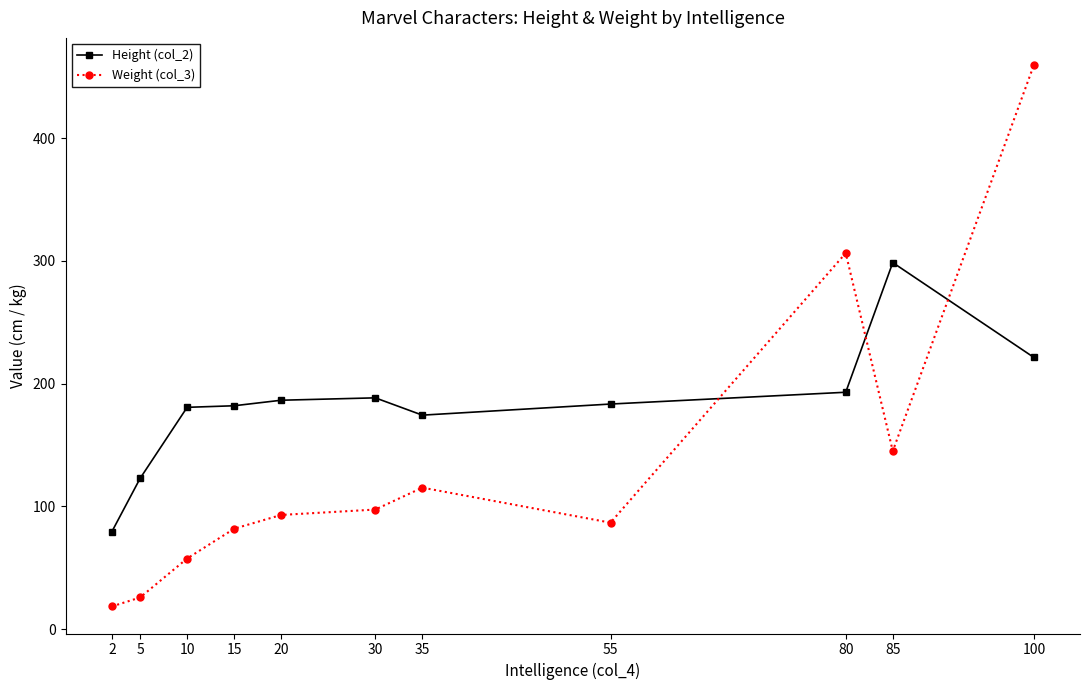

At which label is Weight (col_3) closest to 239?

80